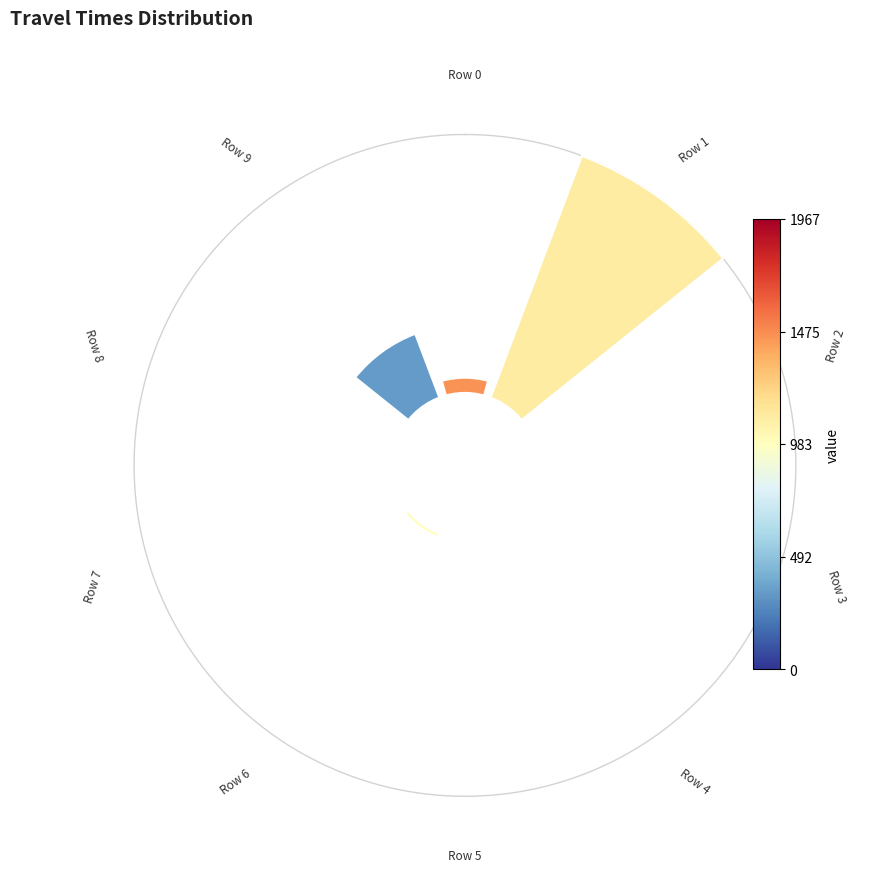

Are the bars horizontal?

No